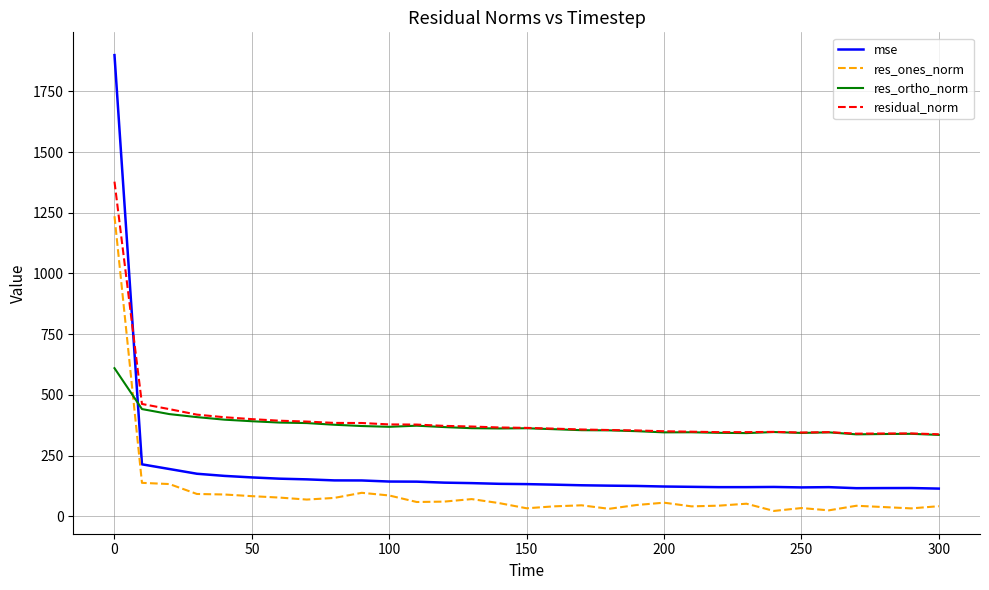

True or false: mse and res_ortho_norm intersect in this chart.

True